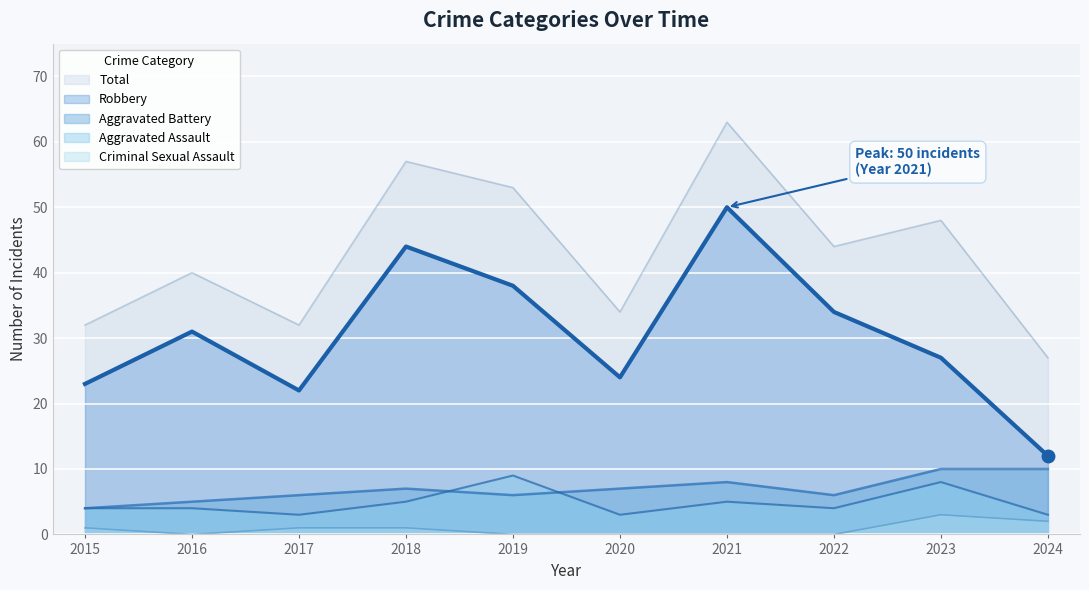

What is the spread (max minus min) of values at 2015?

31